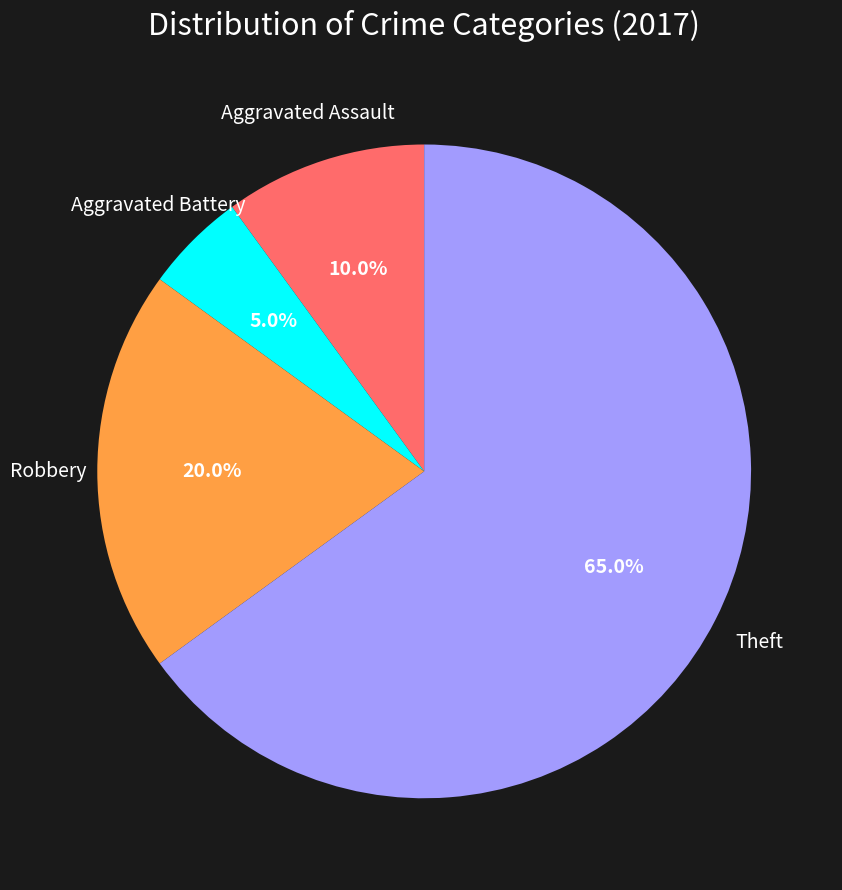

Which has a higher value, Aggravated Battery or Theft?

Theft